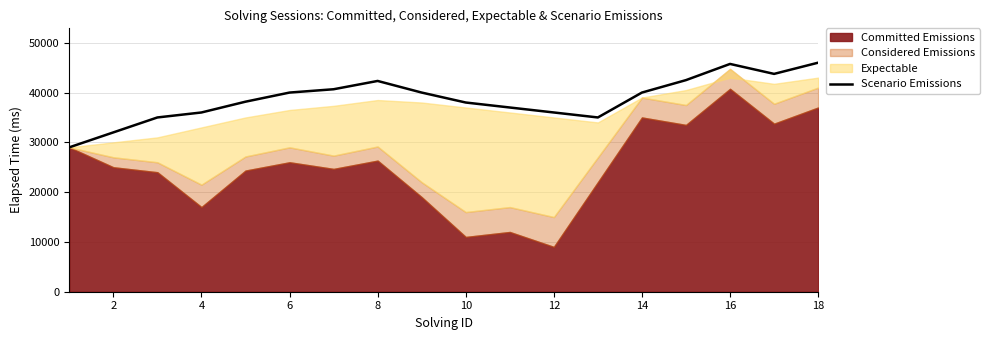

What is the maximum value for Scenario Emissions?

46000